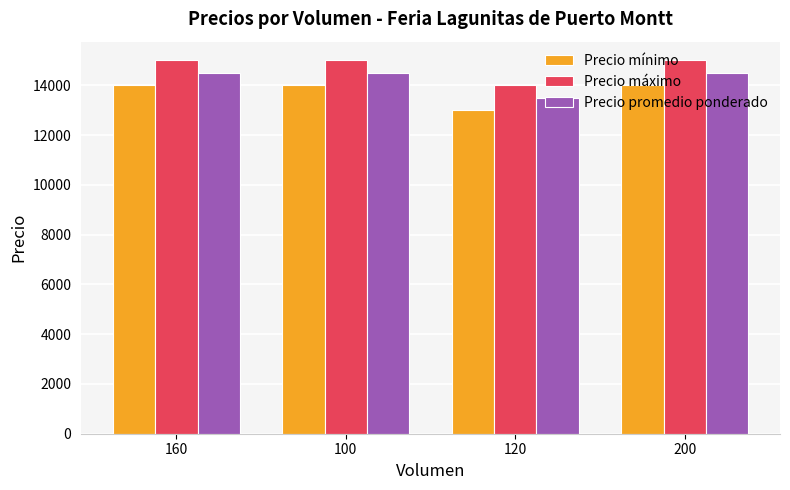

Rank the series at 200 from lowest to highest value.

Precio mínimo, Precio promedio ponderado, Precio máximo